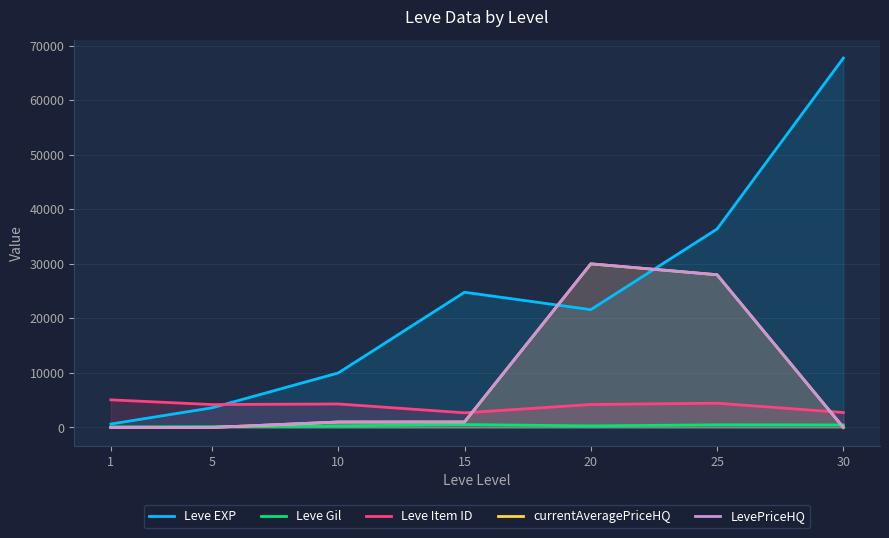

The value of LevePriceHQ at 5 is 0. True or false?

True